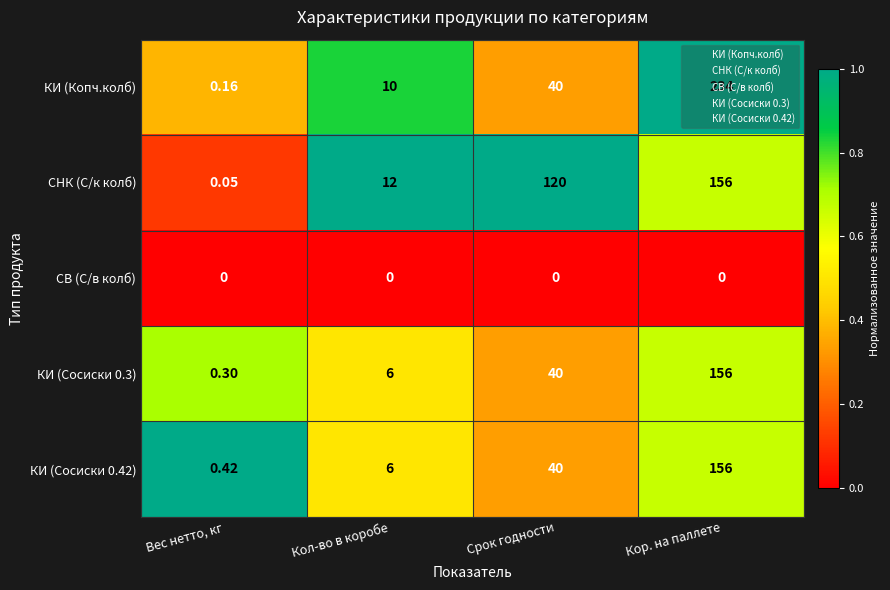

What is the total value across all series at Кол-во в коробе?

34.0